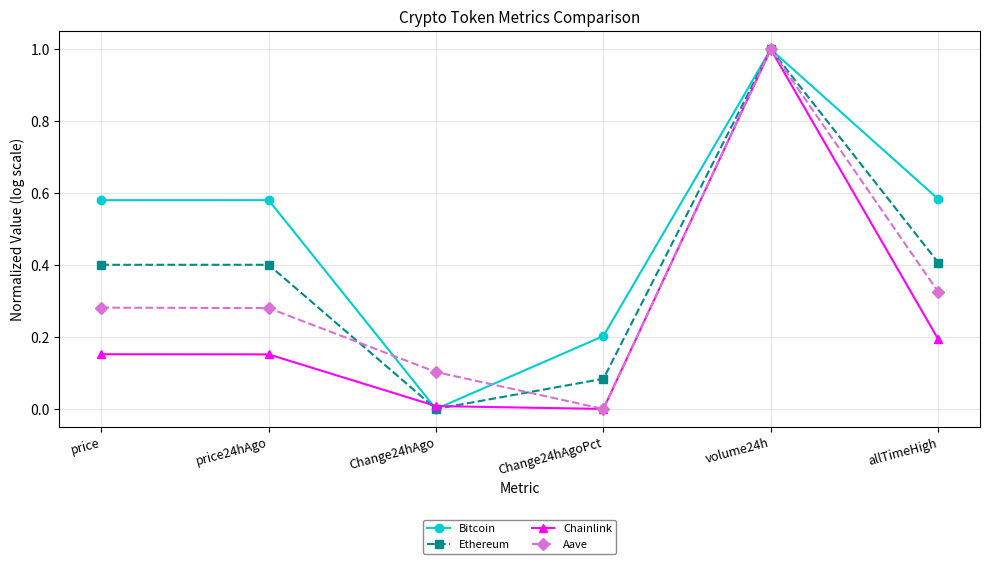

At how many categories does at least one series exceed 0?

6